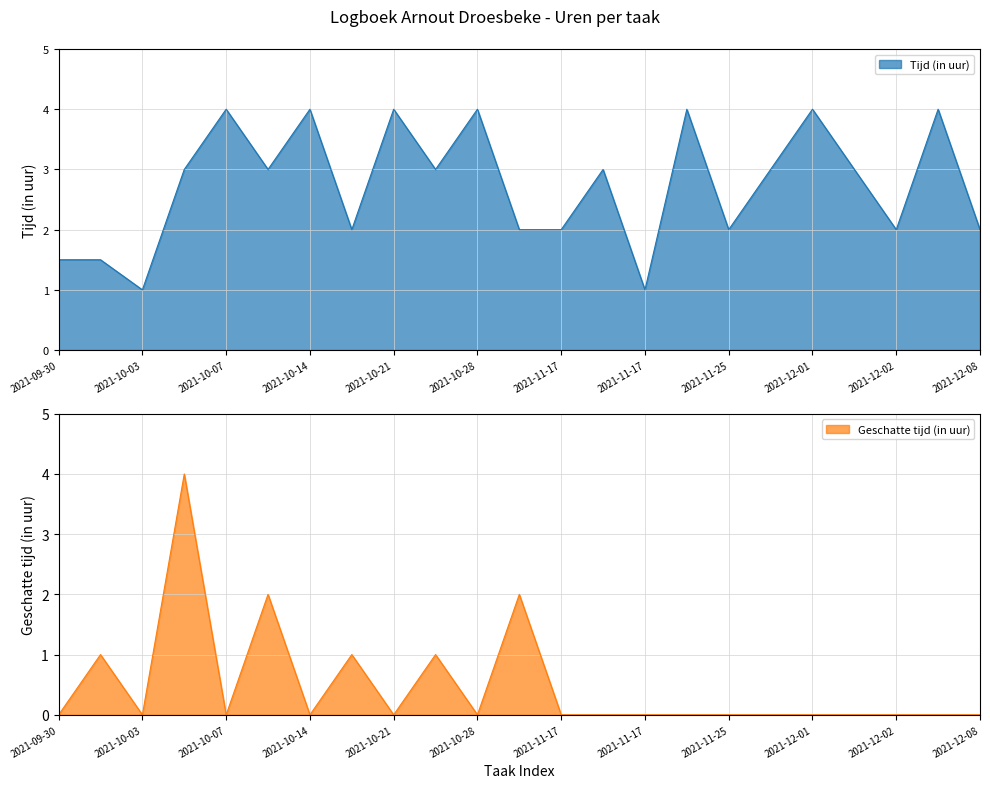

Reading right to left, extract all data points from this chart.

Tijd (in uur): 2.0	4.0	2.0	3.0	4.0	3.0	2.0	4.0	1.0	3.0	2.0	2.0	4.0	3.0	4.0	2.0	4.0	3.0	4.0	3.0	1.0	1.5	1.5
Geschatte tijd (in uur): 0.0	0.0	0.0	0.0	0.0	0.0	0.0	0.0	0.0	0.0	0.0	2.0	0.0	1.0	0.0	1.0	0.0	2.0	0.0	4.0	0.0	1.0	0.0